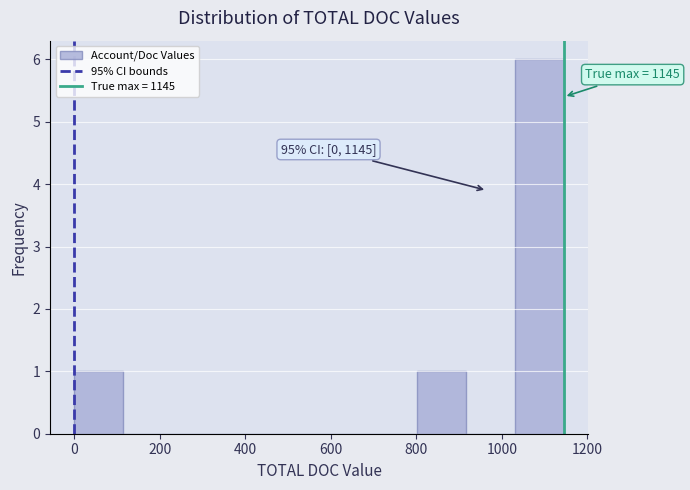

Over which range of the x-axis is the bar tallest?

1040 to 1140